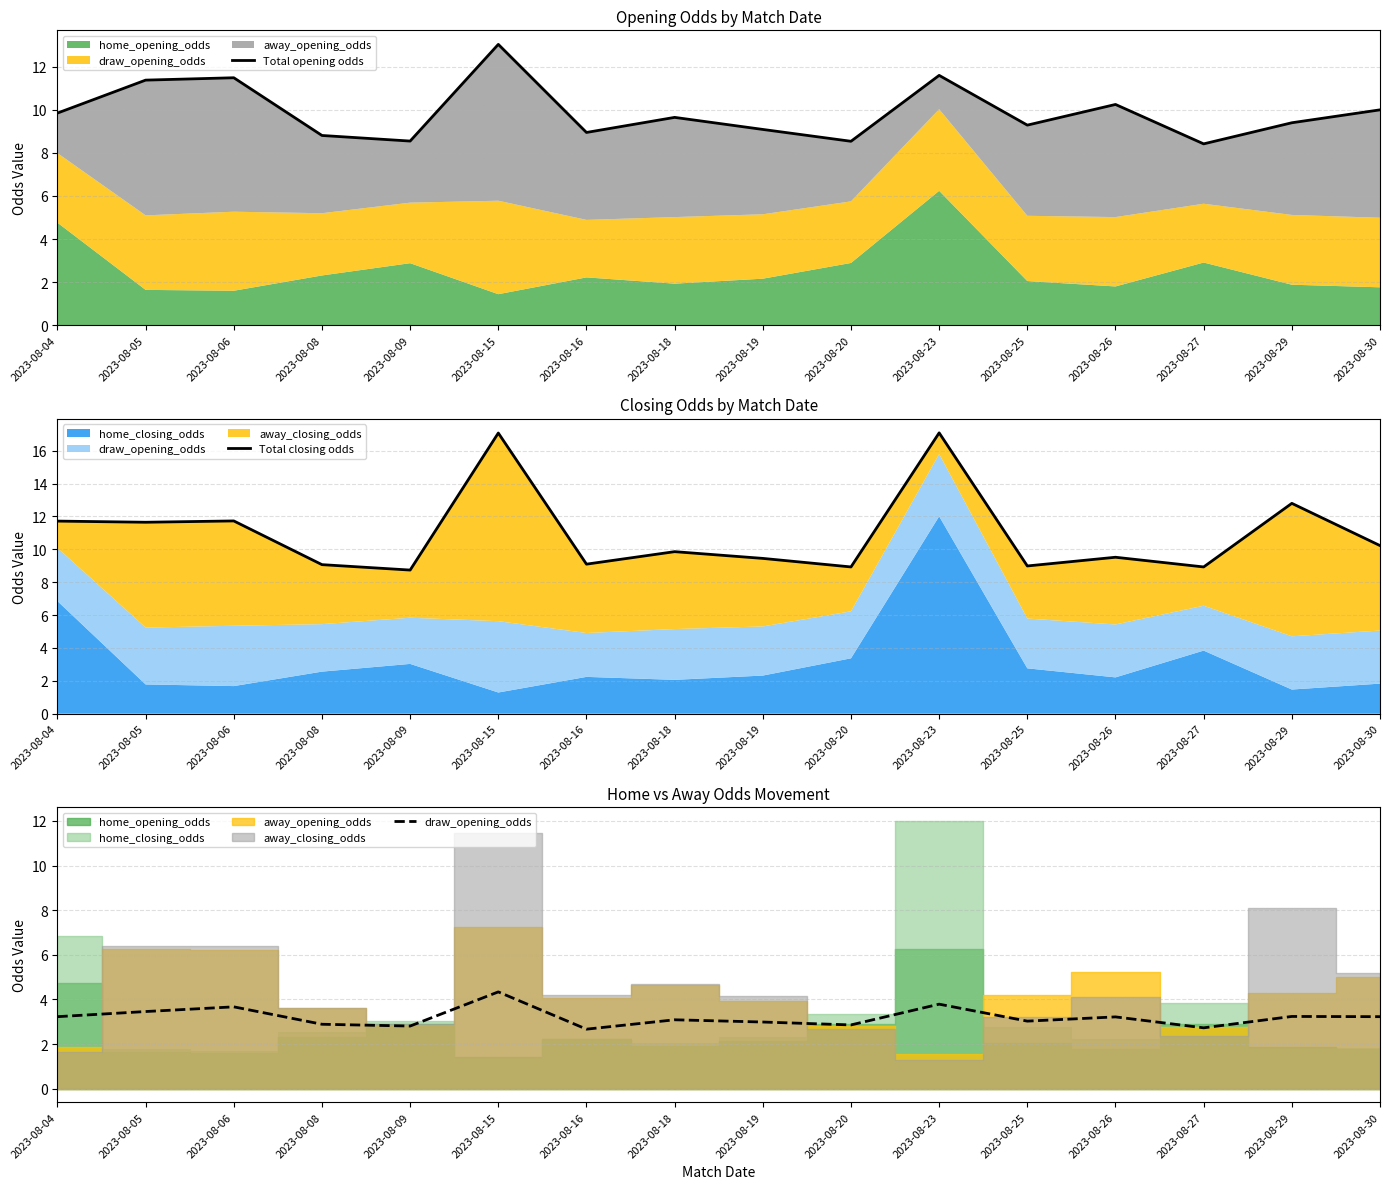

What is the sum of all Total opening odds values?

158.3